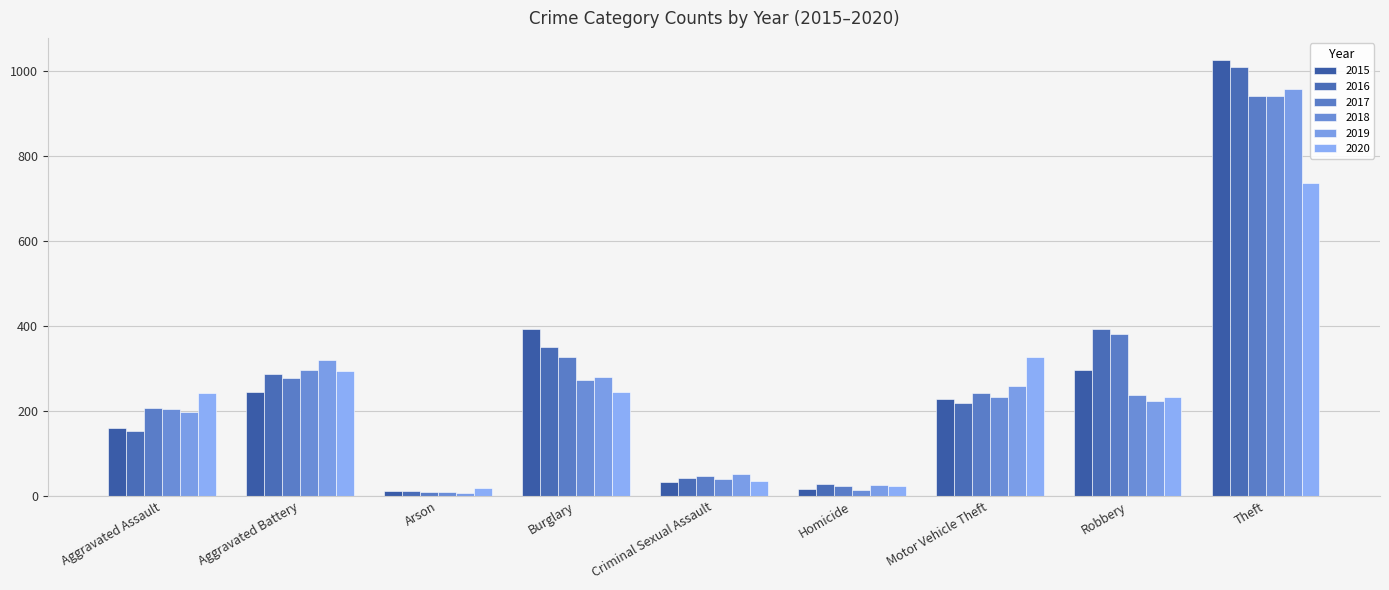

At which label does 2017 first exceed 243?

Aggravated Battery